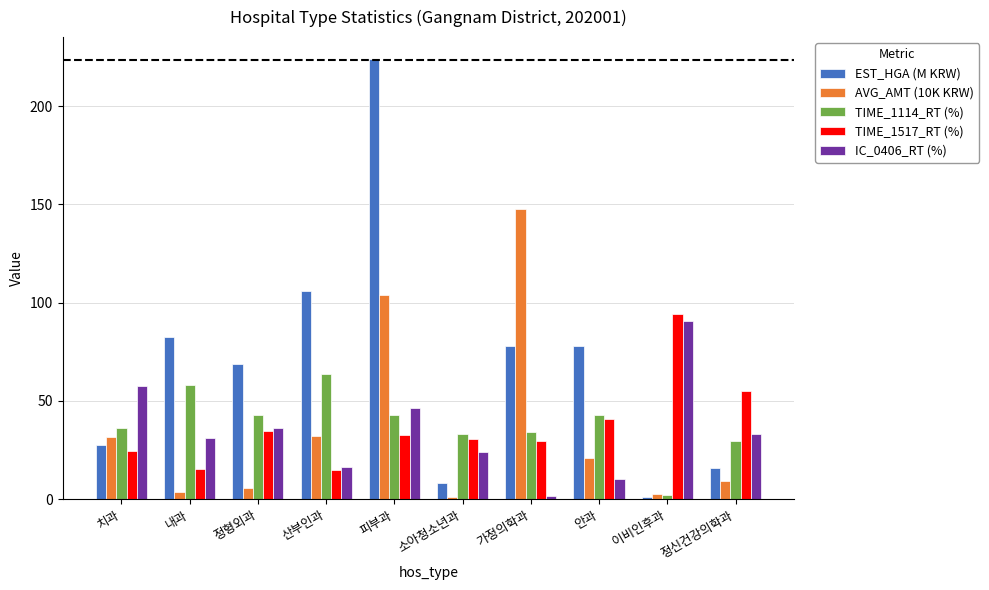

Between 피부과 and 이비인후과, which series saw the biggest shift?

EST_HGA (M KRW)